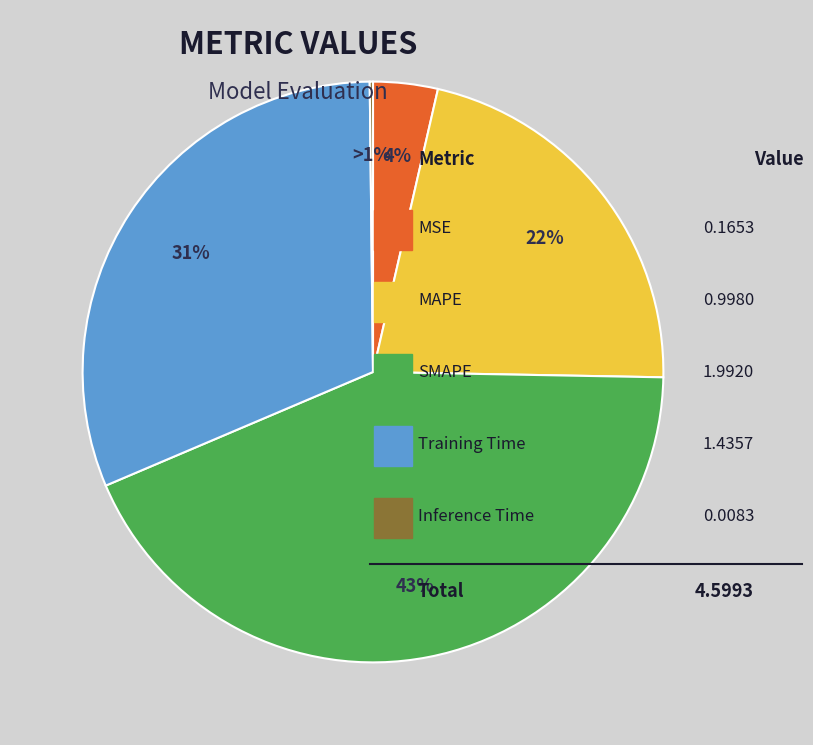

The MAPE slice represents 8% of the pie. True or false?

False